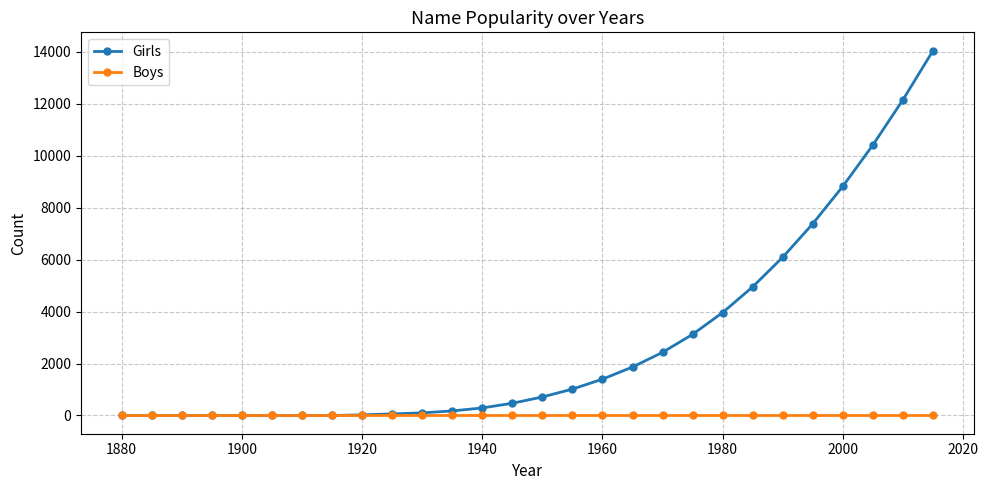

Which series has the widest spread of values?

Girls